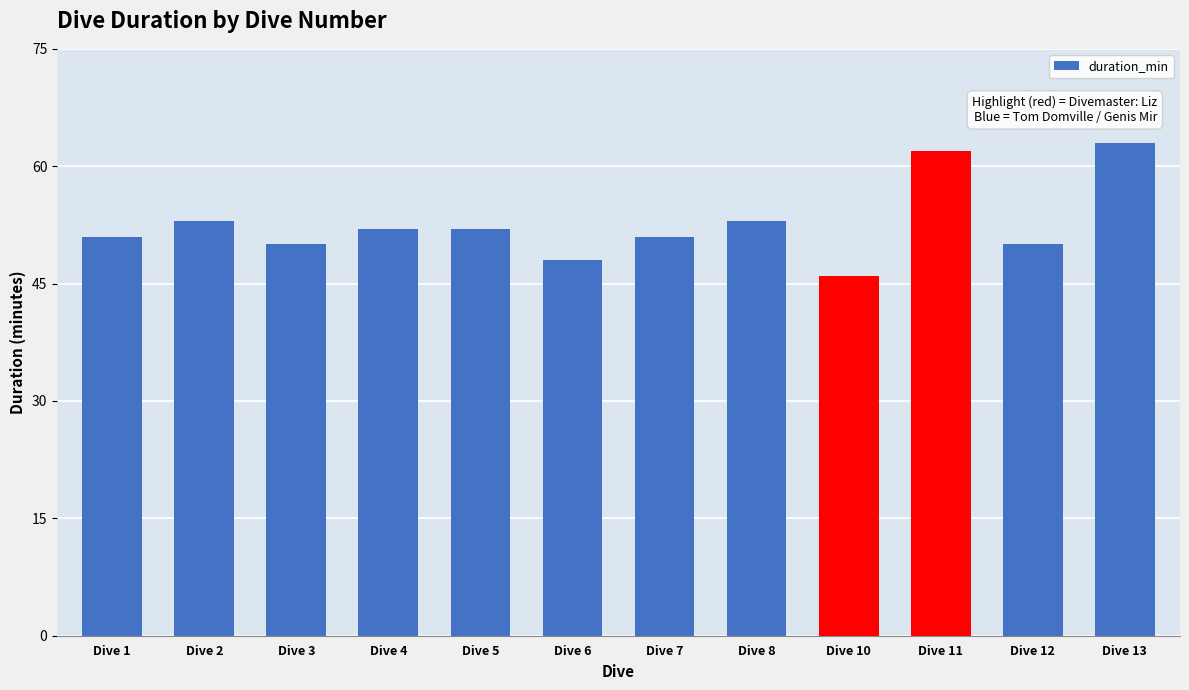

What is the greatest value displayed?

63